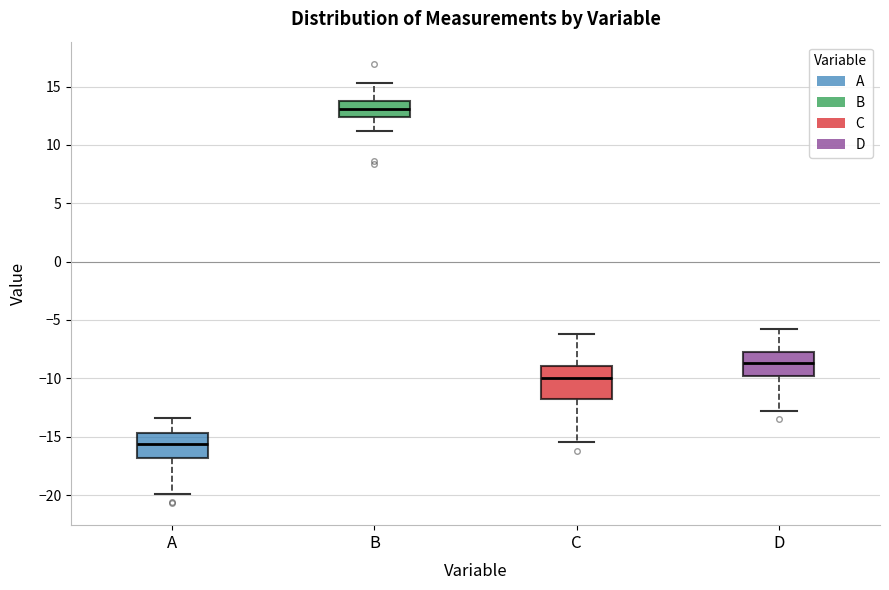

Where does the lower whisker of the box for A end on the y-axis? The values are not printed on the chart, so give them approximately, as read against the axis.

-20.0